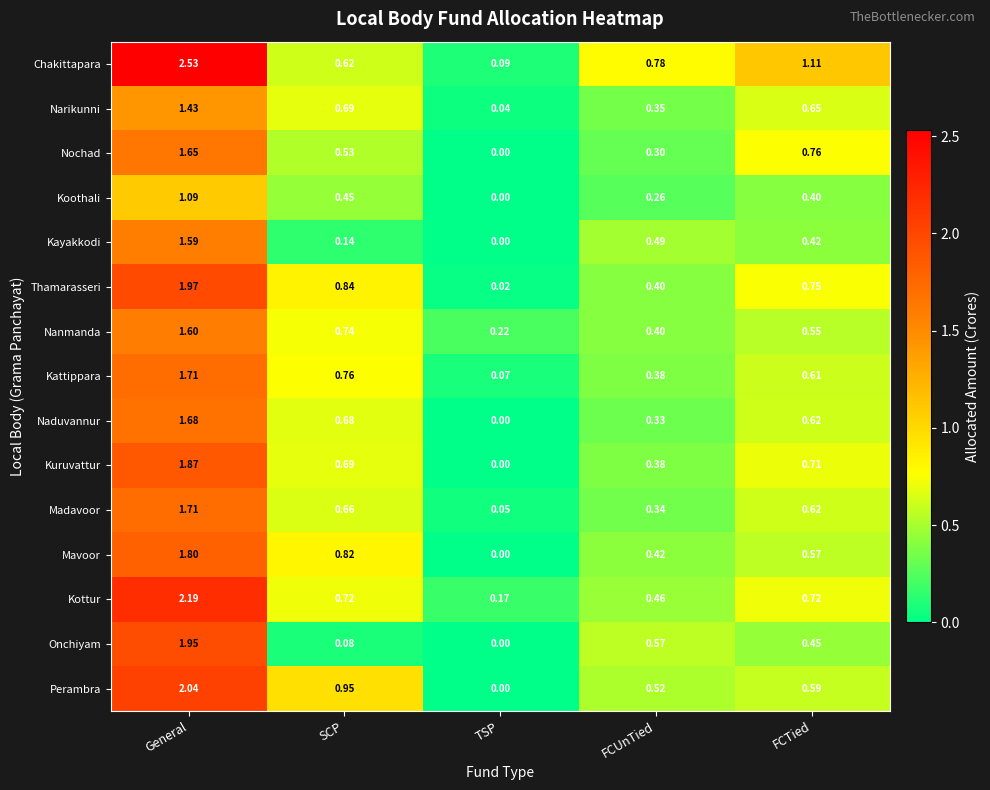

Where is Chakittapara nearest to the value 1?

FCTied